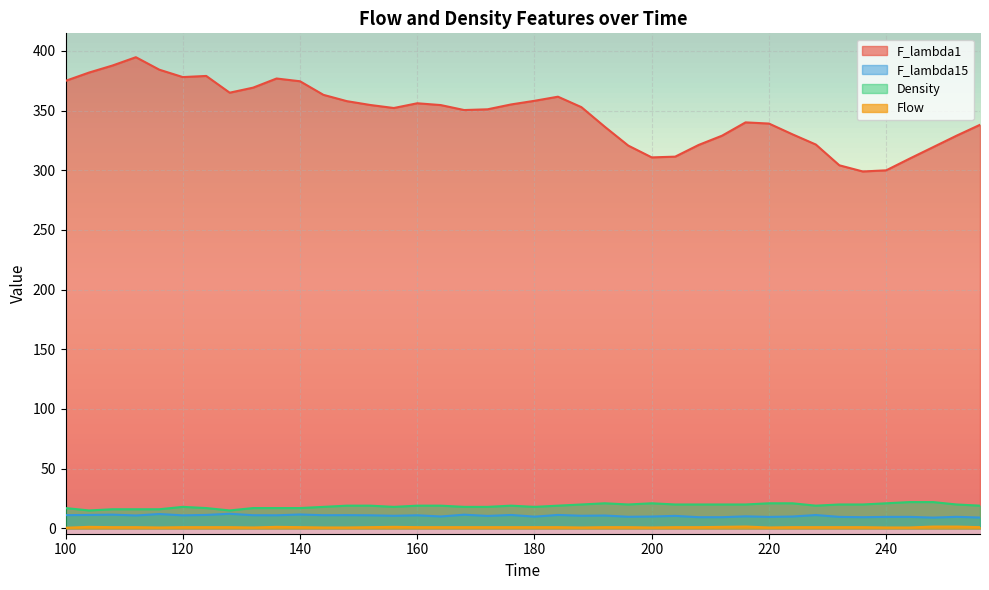

True or false: F_lambda1 and Flow cross at least once.

False